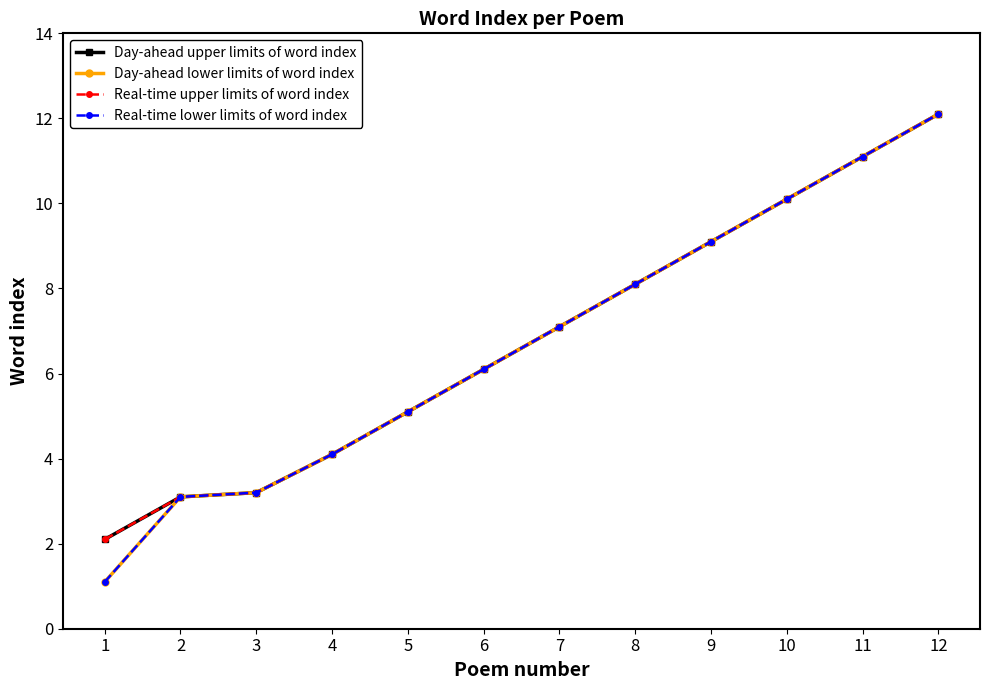

Where is Day-ahead upper limits of word index nearest to the value 7?

7